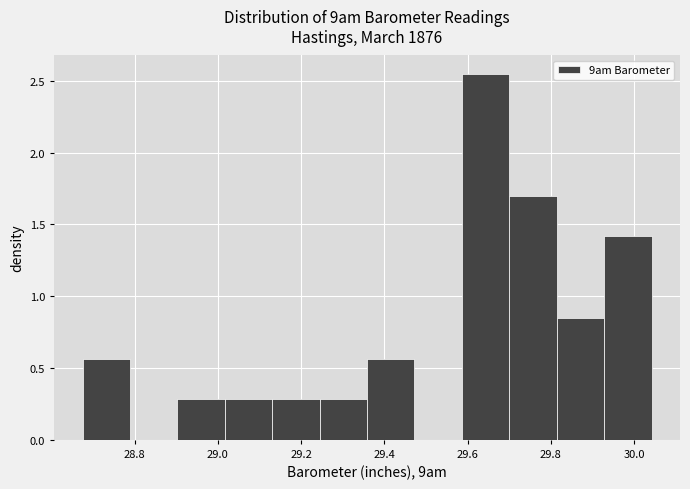

How tall is the bar that spans 28.68 to 28.78 on the x-axis? Neither the bar edges nor the heights are printed on the chart, so give them approximately, as read against the axes.

0.55